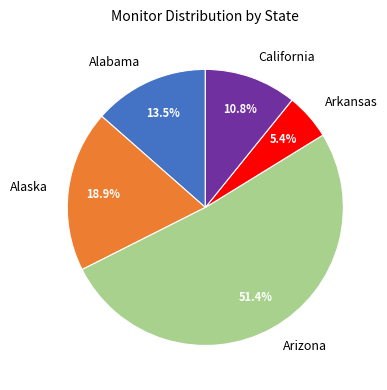

Rank the categories by value from highest to lowest.

Arizona, Alaska, Alabama, California, Arkansas